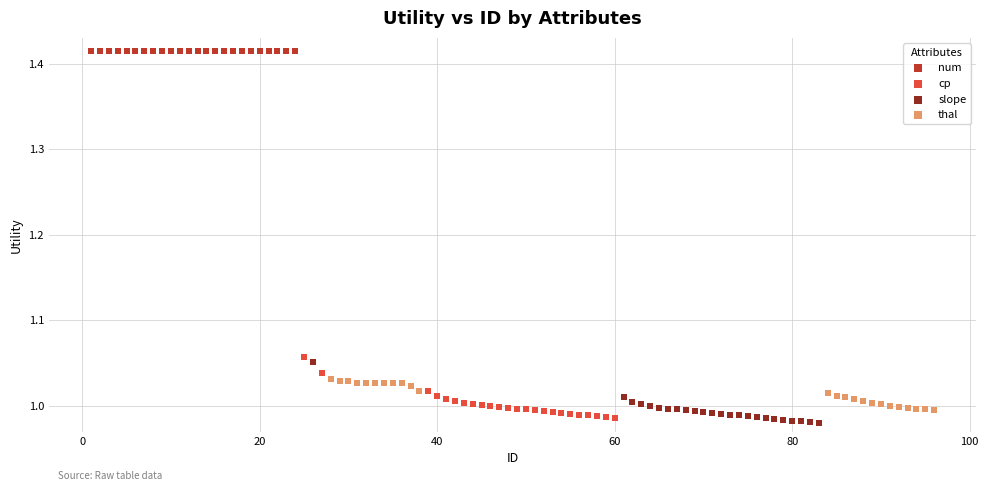

Which series reaches the maximum Y coordinate?

num